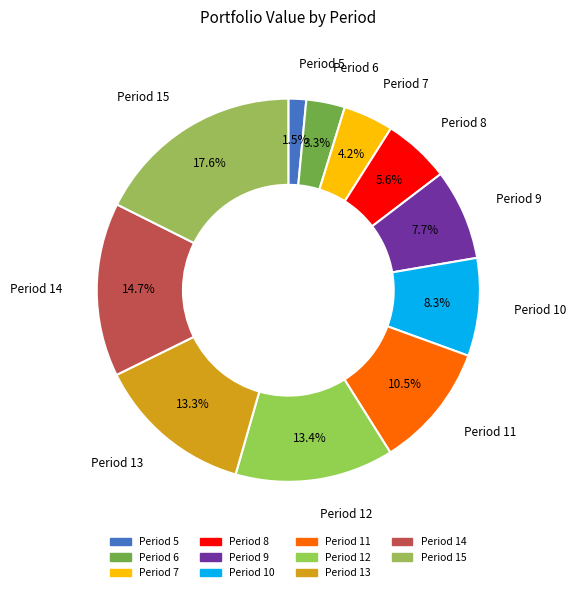

Which slice is the smallest?

Period 5